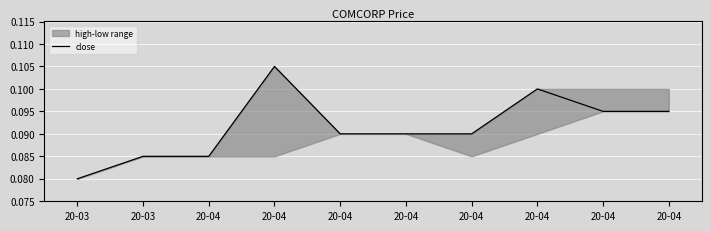

Rank the categories by value from highest to lowest.

20-04, 20-04, 20-04, 20-04, 20-04, 20-04, 20-04, 20-03, 20-04, 20-03